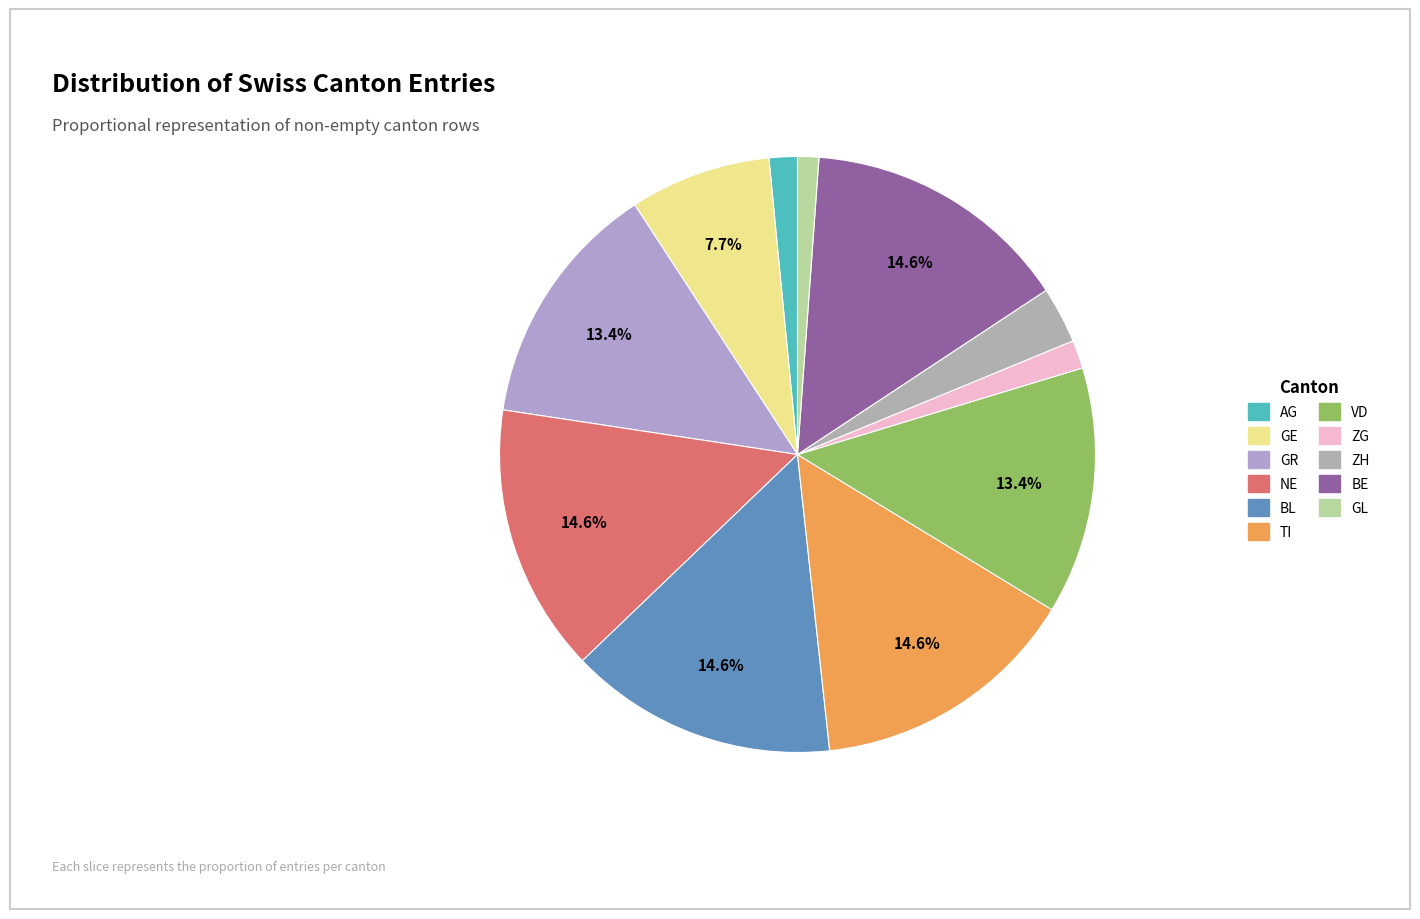

Count the number of slices in the pie.

11